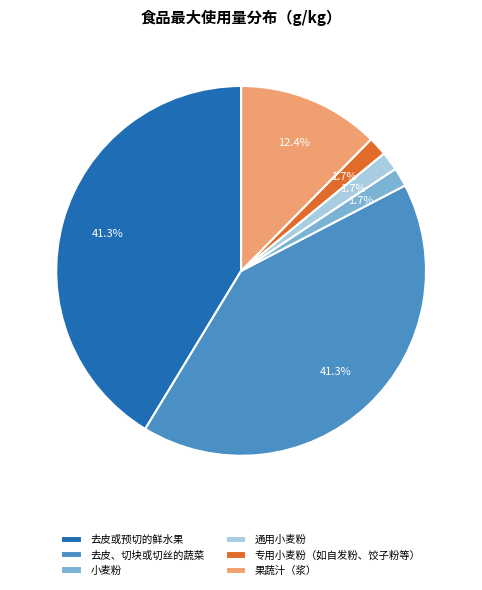

Is it true that 去皮或预切的鲜水果 is 41% of the pie?

True